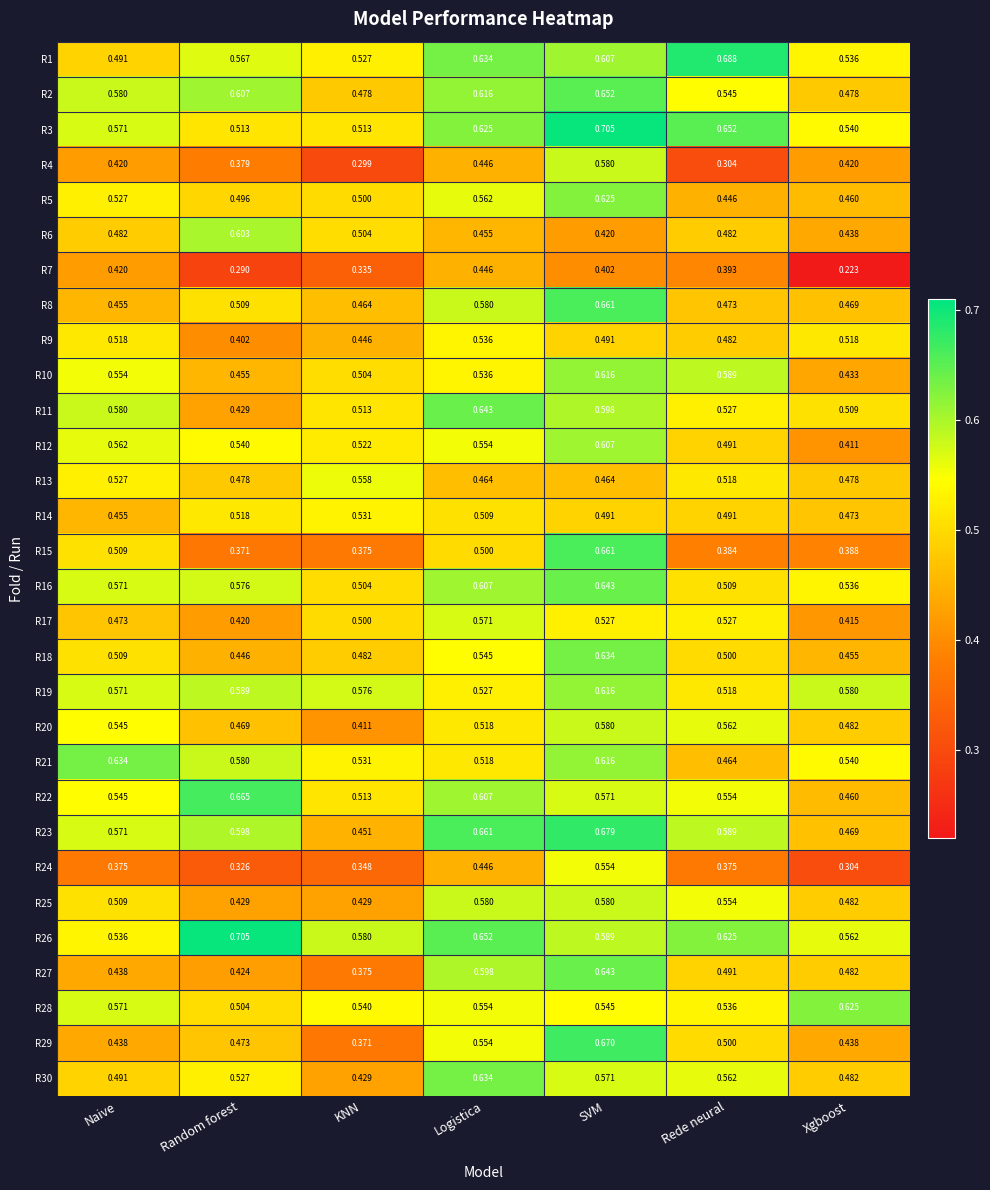

List the labels in order of R27 value, smallest first.

KNN, Random forest, Naive, Xgboost, Rede neural, Logistica, SVM